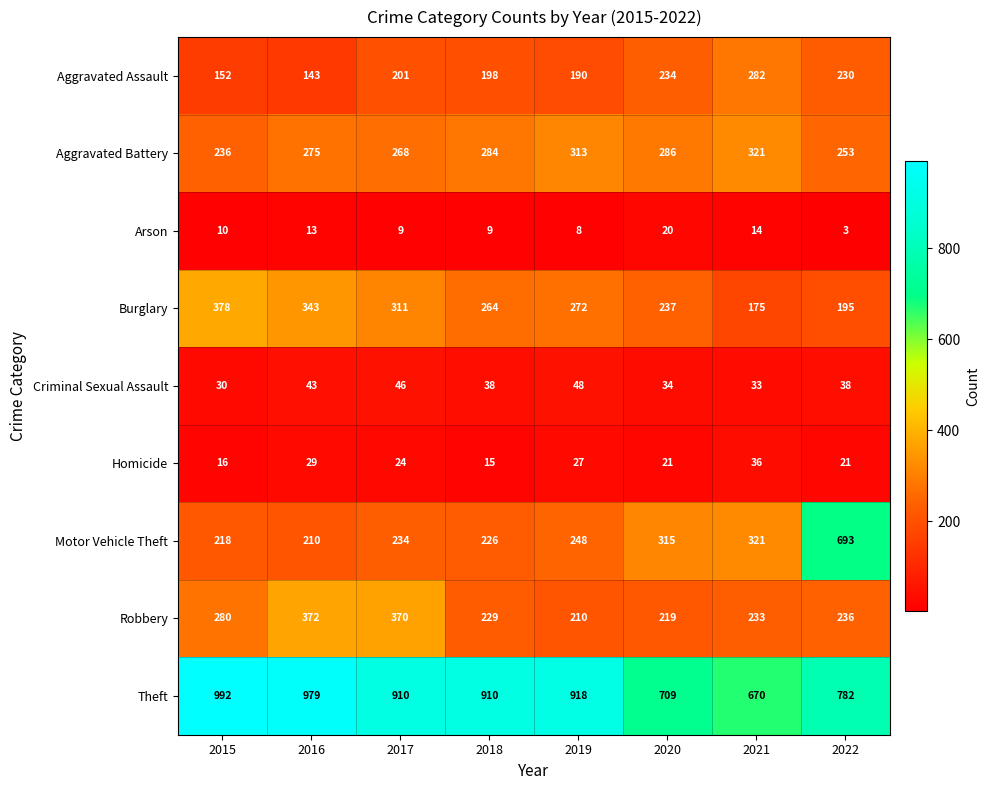

How many categories are shown in the chart?

8